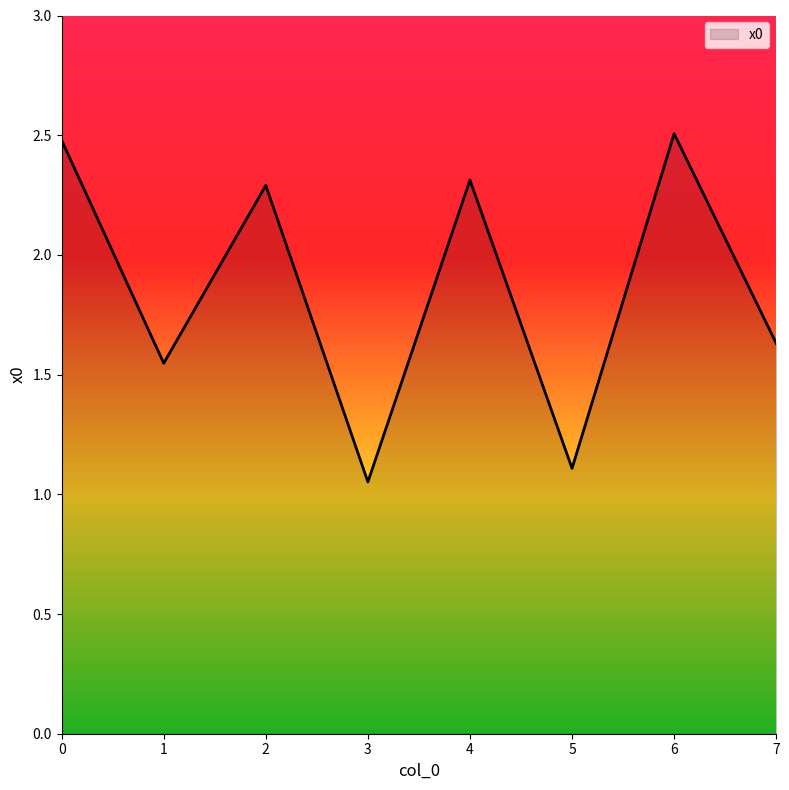

What is the change in value from 1 to 4?

+0.8